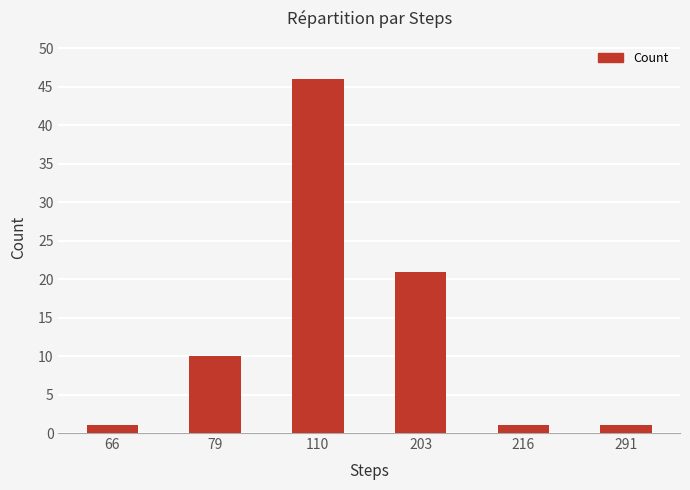

How many bars are there in total?

6